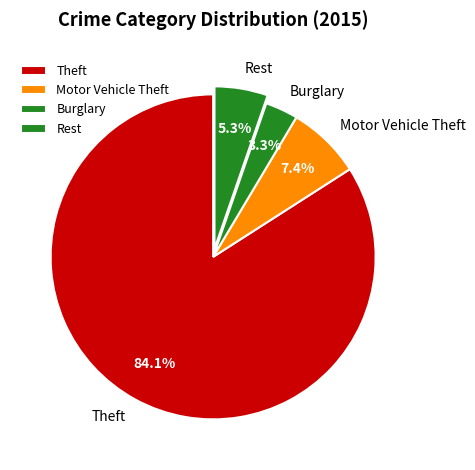

Which category accounts for the majority?

Theft